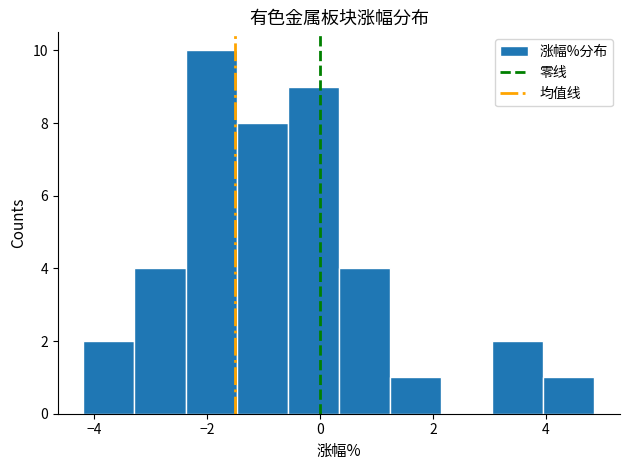

What is the height of the bar covering 0.4 to 1.2 on the x-axis? Neither the bar edges nor the heights are printed on the chart, so give them approximately, as read against the axes.

4